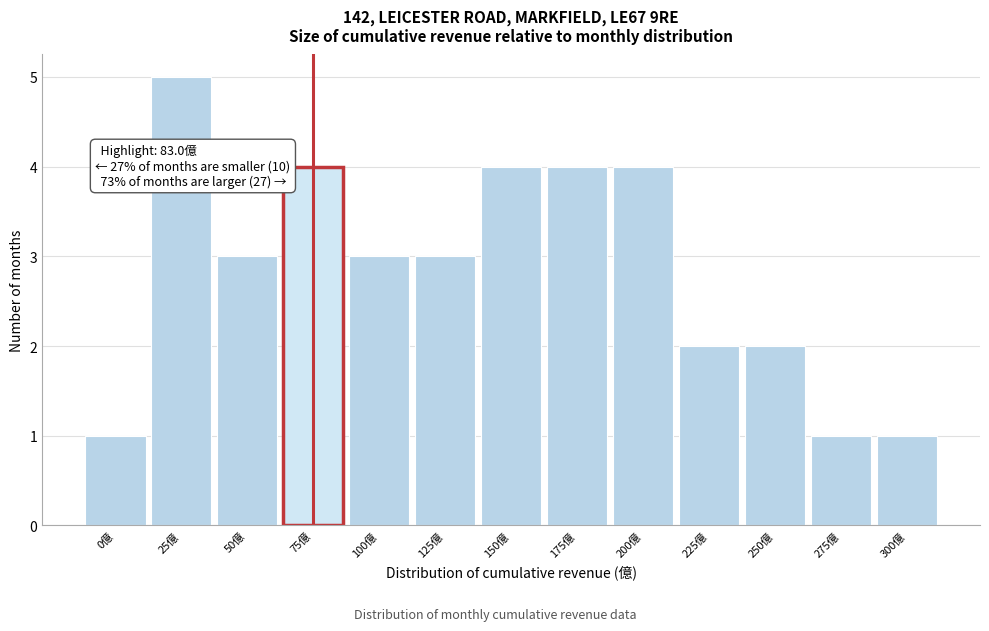

Reading left to right, transcribe all the data shown in this chart.

0億=1	25億=5	50億=3	75億=4	100億=3	125億=3	150億=4	175億=4	200億=4	225億=2	250億=2	275億=1	300億=1